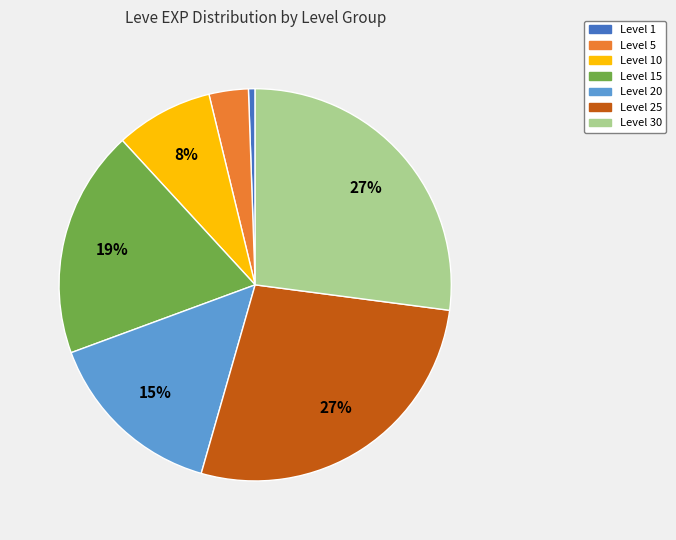

Is the sum of Level 10 and Level 30 greater than half?

No